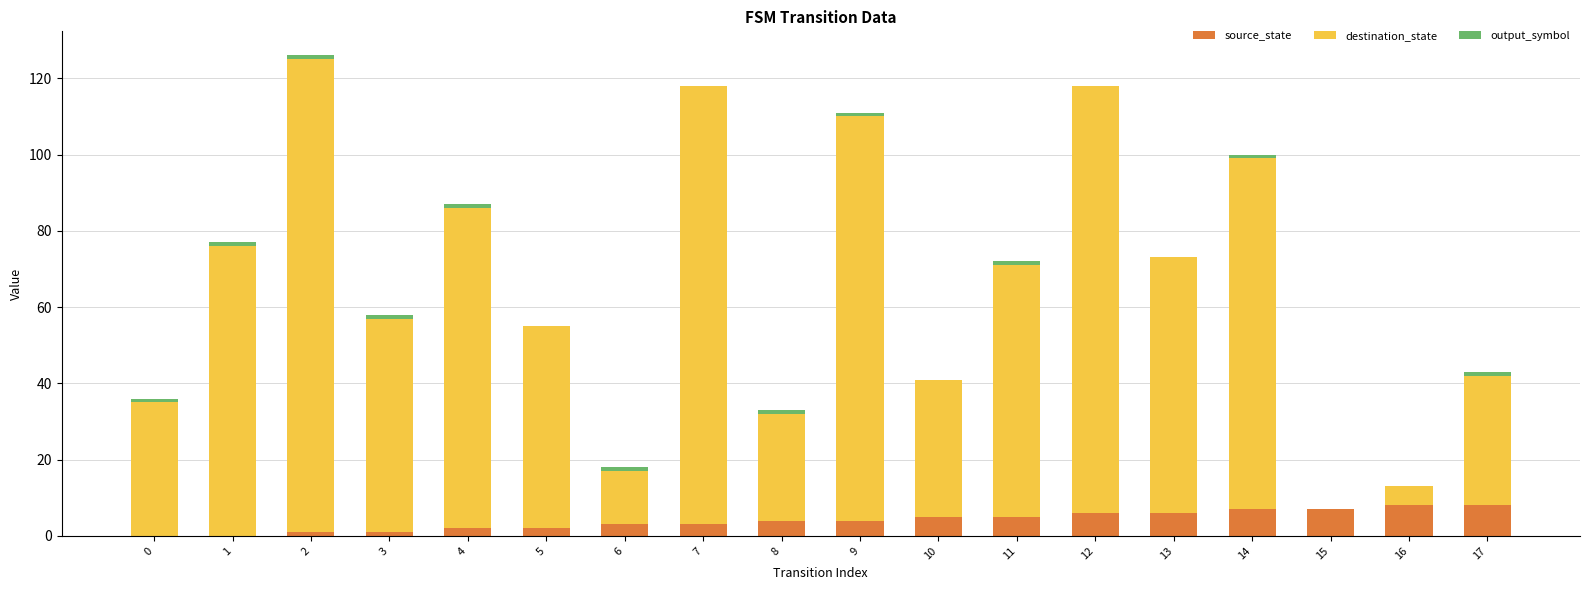

Is it true that source_state equals 8 at 16?

True